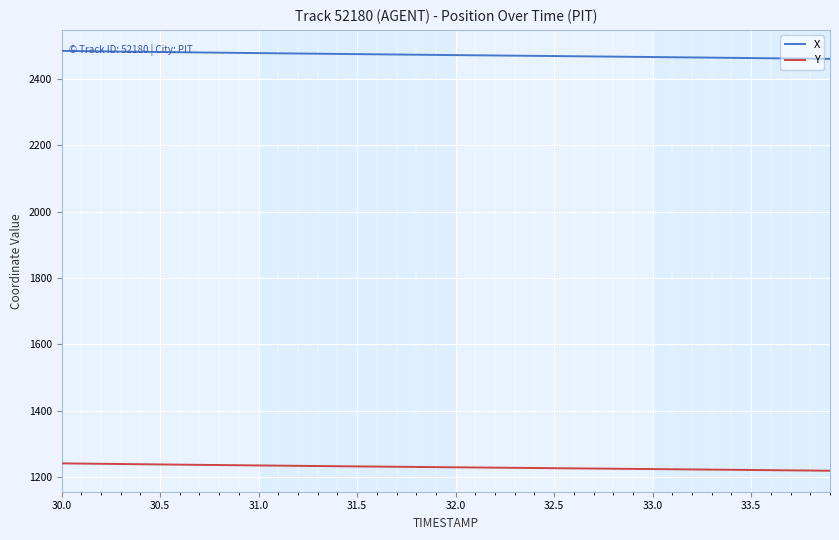

What is the maximum value for Y?

1242.2